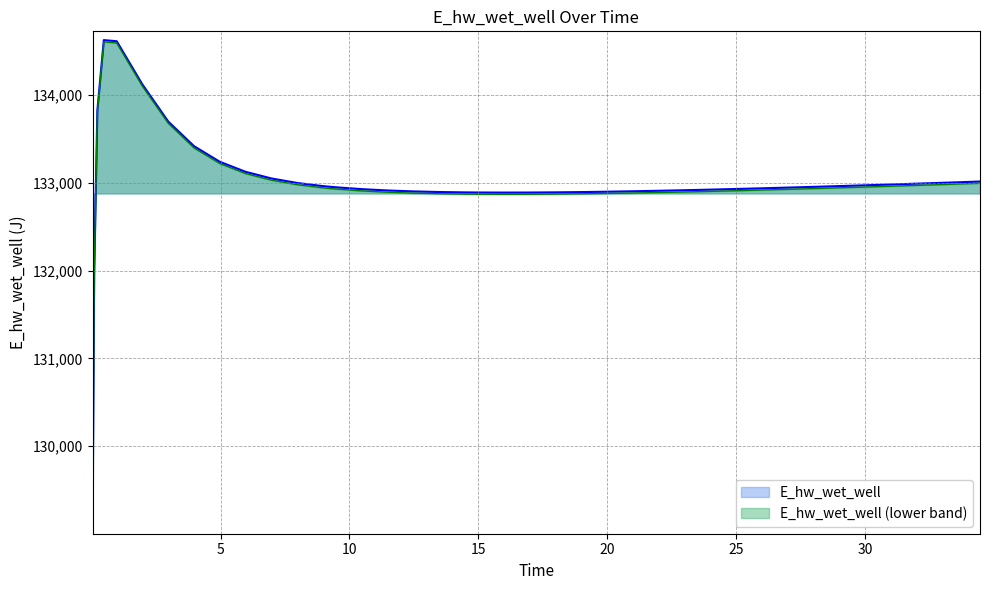

Is it true that the value at 30.46875 is 132976.9?

True